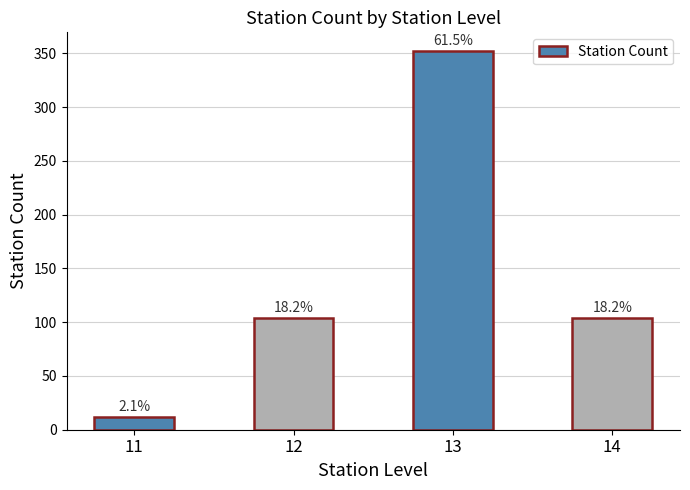

Reading right to left, list all the values displayed in this chart.

14=104	13=352	12=104	11=12